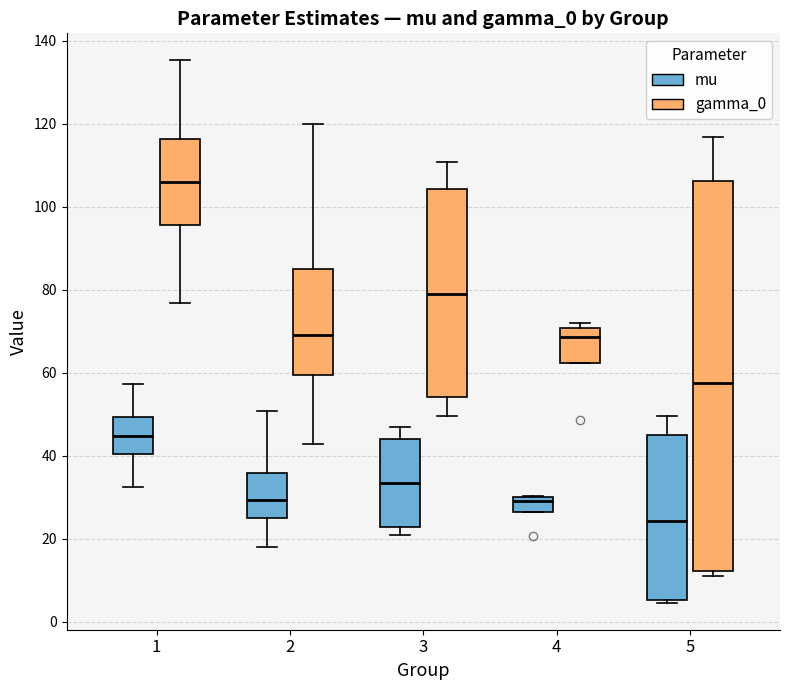

Comparing the boxes themselves (not the whiskers), which one is the tallest?

5 (gamma_0)